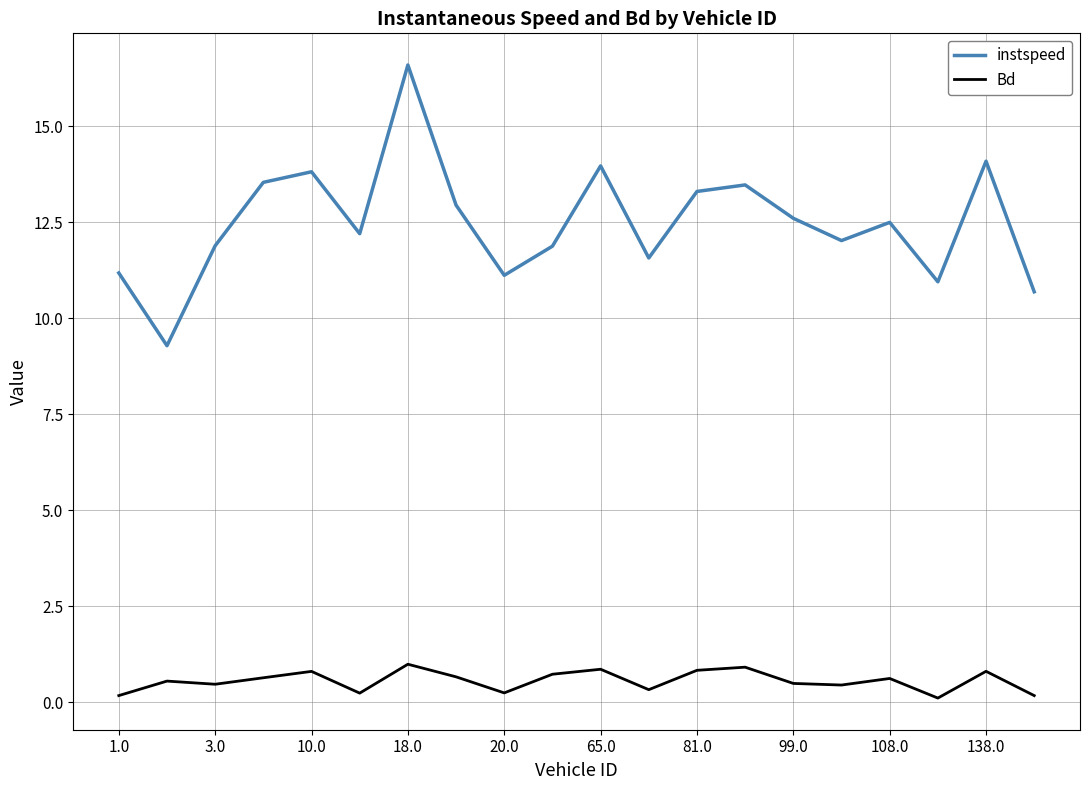

What is the minimum value for instspeed?

9.3